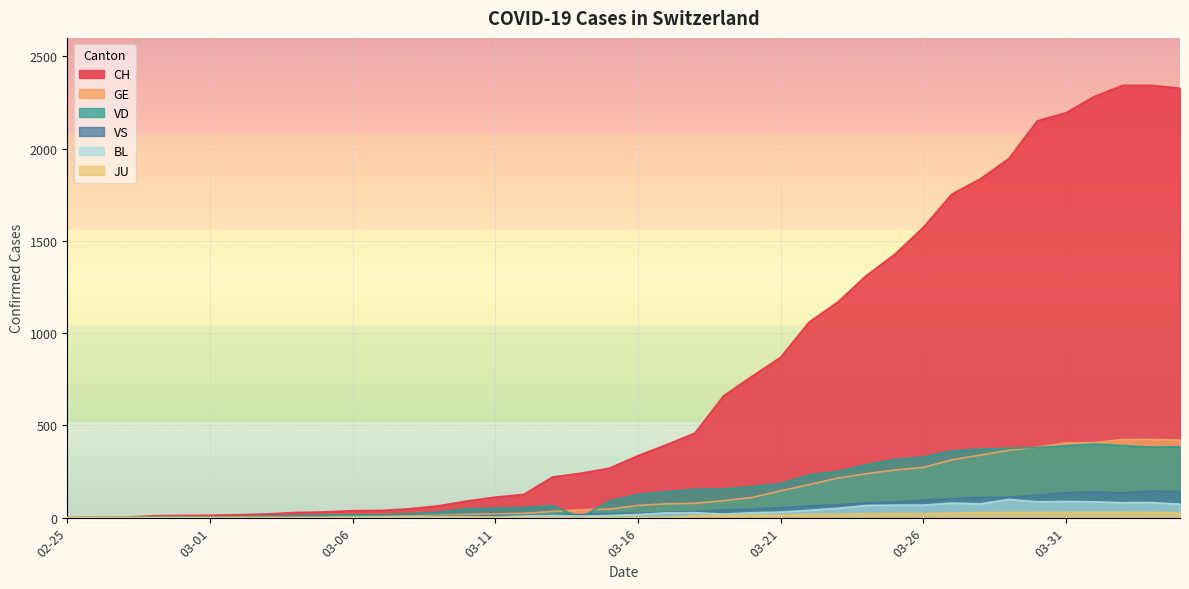

What is the maximum value shown in the chart?

2343